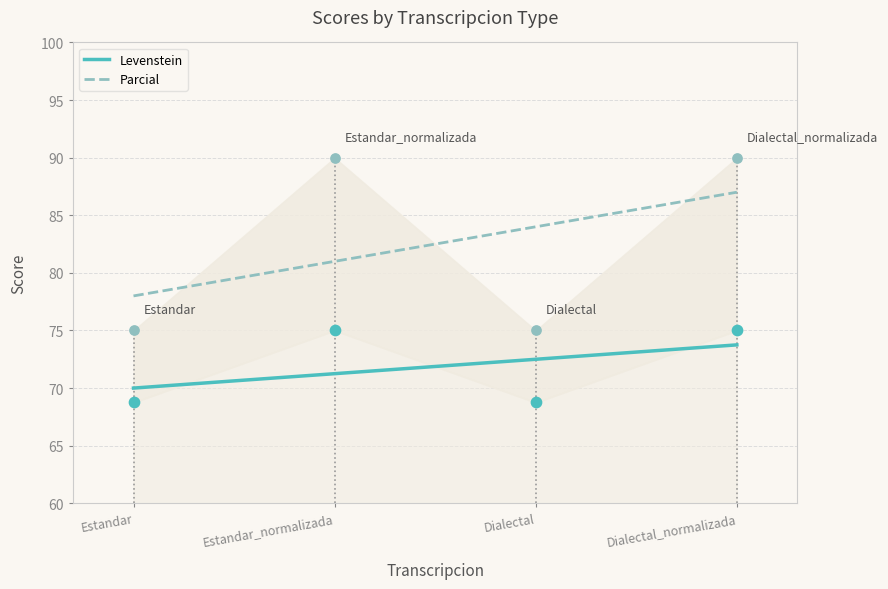

What is the total value across all series at Dialectal?

143.8